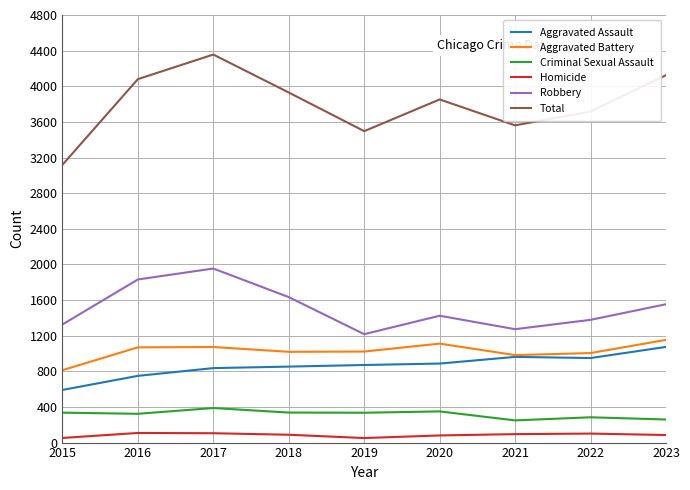

Rank the series at 2020 from lowest to highest value.

Homicide, Criminal Sexual Assault, Aggravated Assault, Aggravated Battery, Robbery, Total